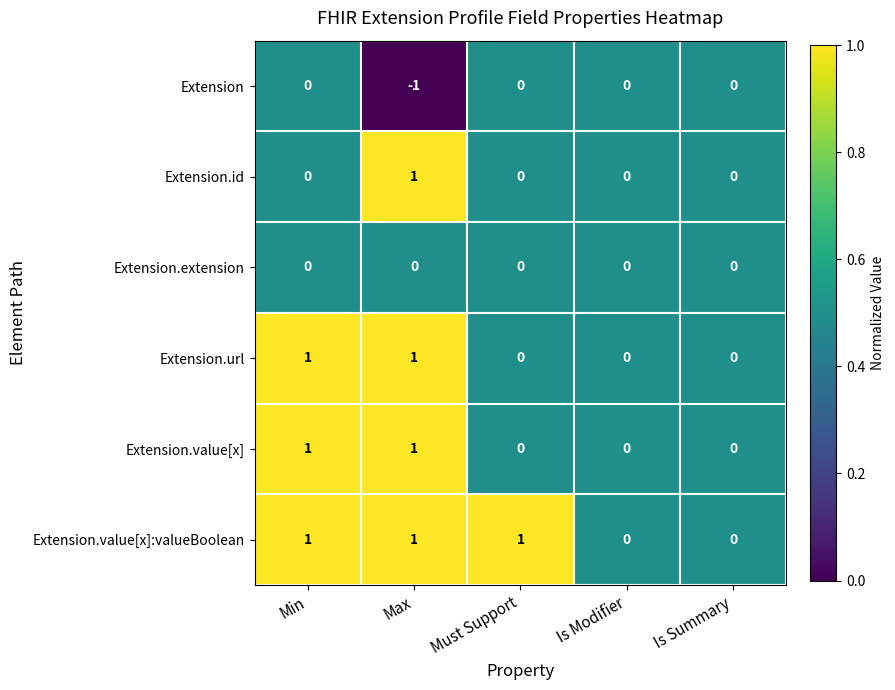

The value of Extension.id at Is Summary is 0. True or false?

True